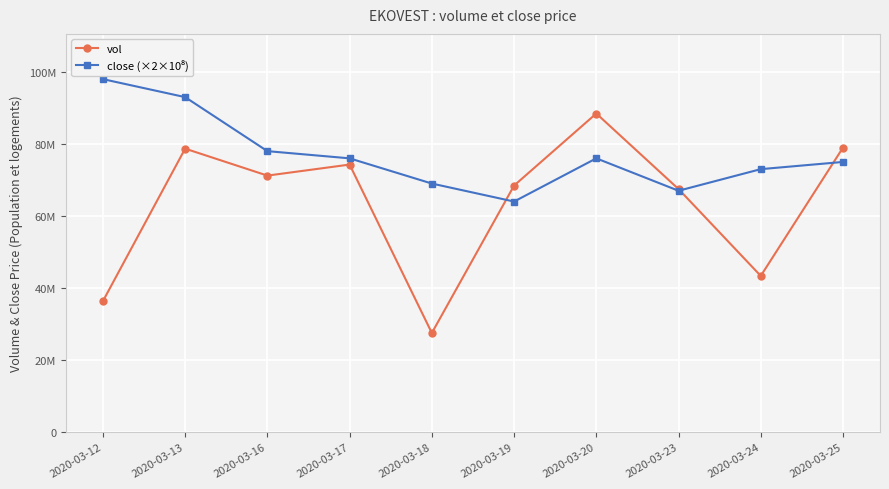

Does the chart have visible grid lines?

Yes